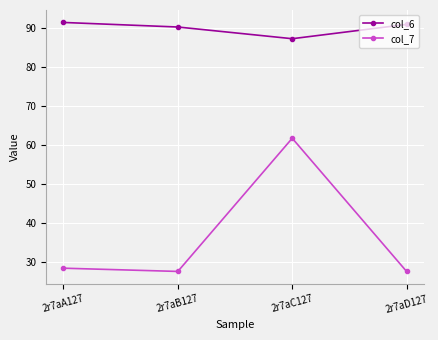

The value of col_7 at 2r7aC127 is 61.8. True or false?

True